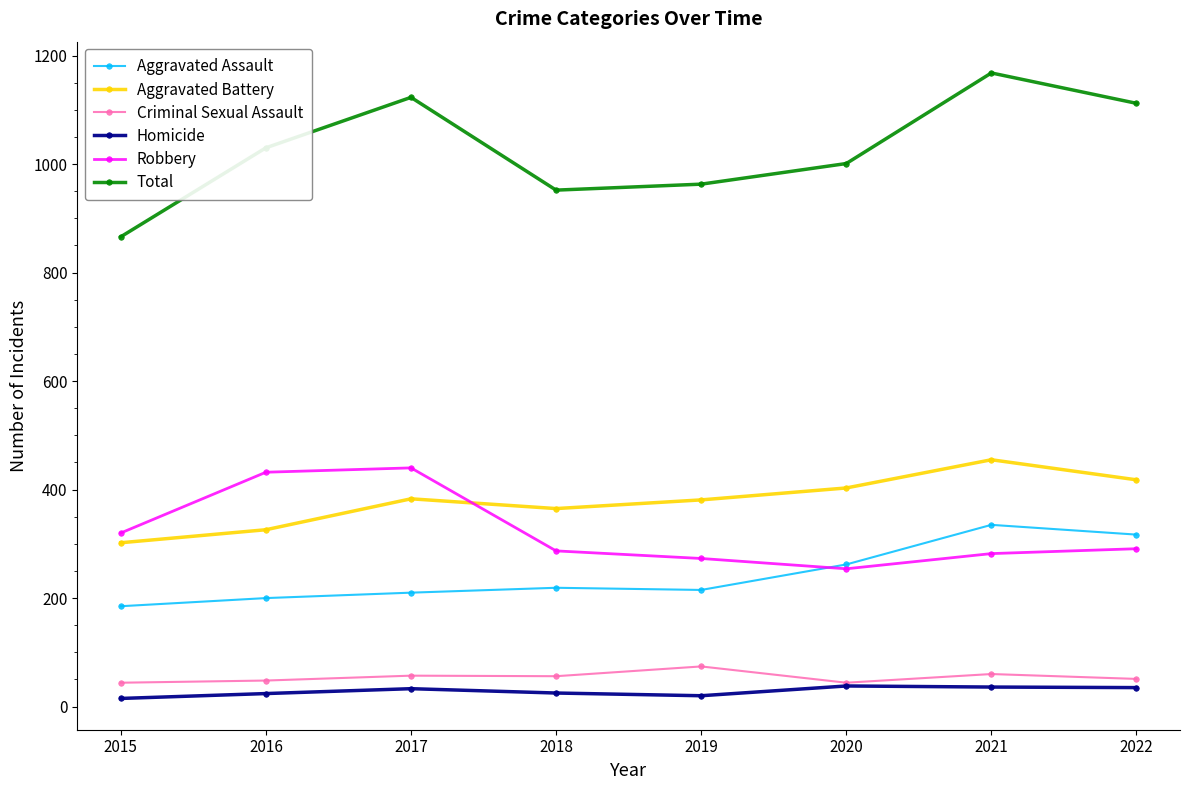

What is the sum of the Homicide values at 2017 and 2021?

69